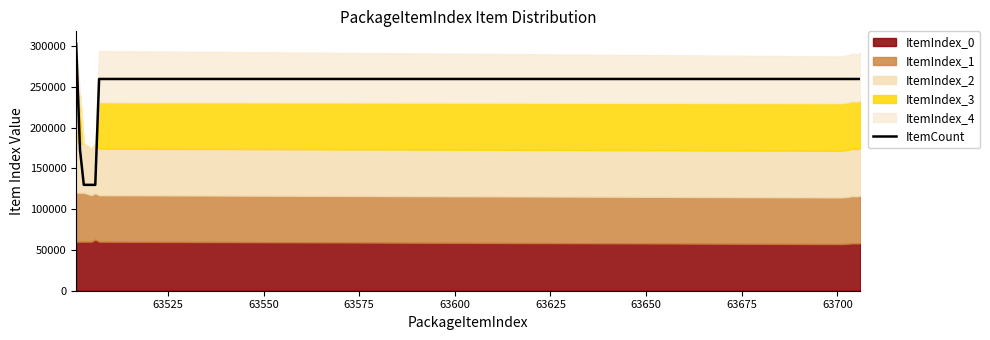

What is the highest value of the ItemCount series?

302907.0